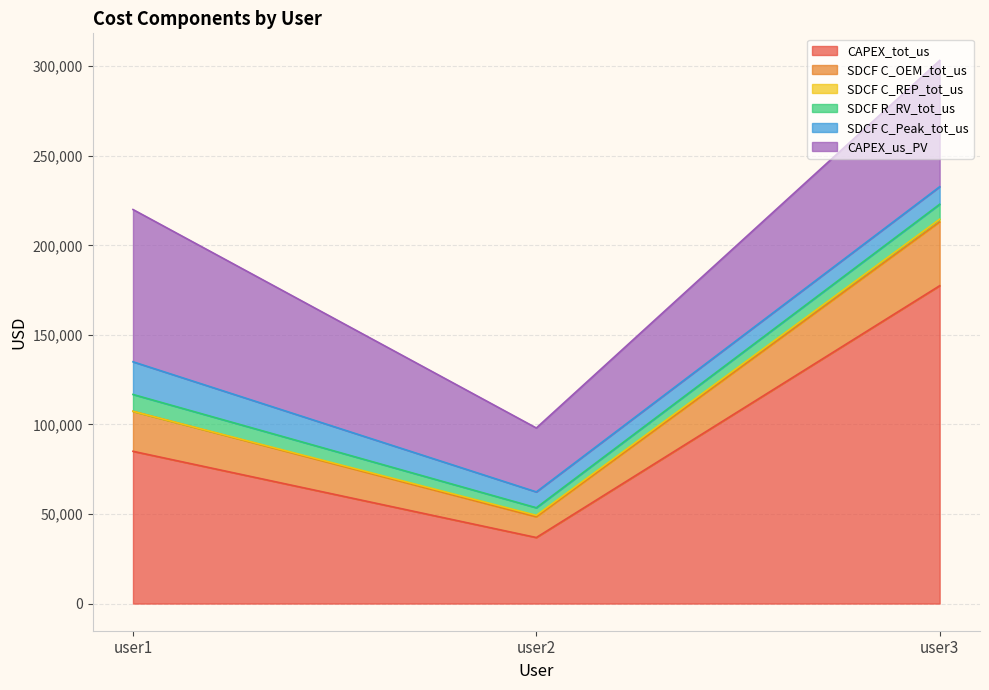

What is the value of the CAPEX_us_PV point at the 3rd from the left?

70474.4